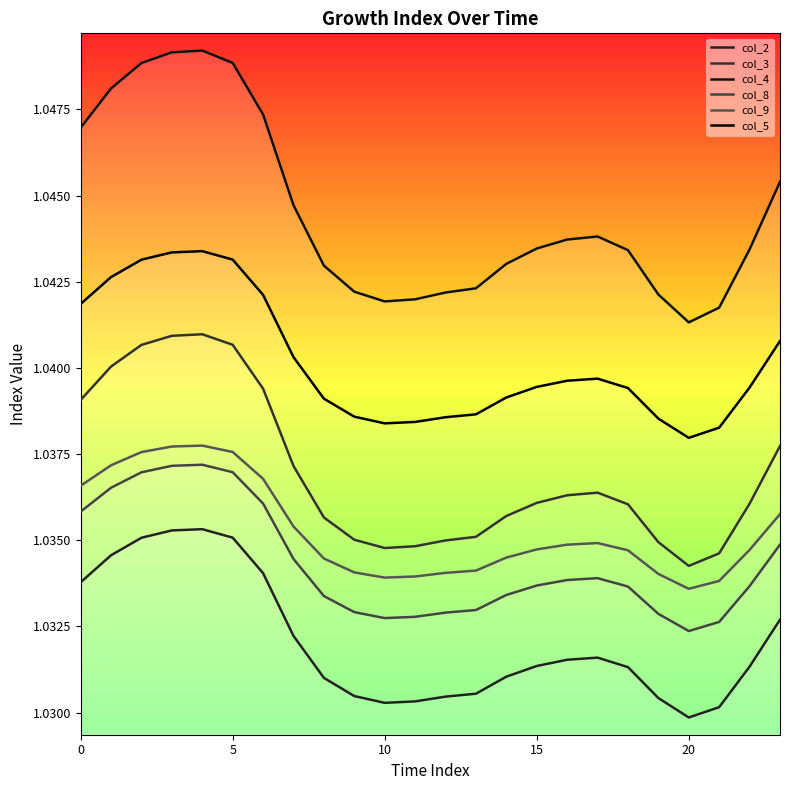

Rank the series by their maximum value, from lowest to highest.

col_2, col_8, col_9, col_3, col_5, col_4